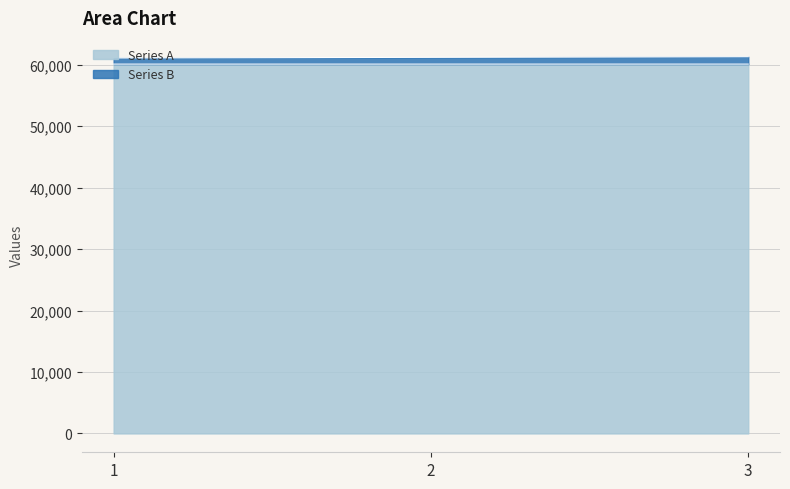

What is the total value across all series at 1?

61103